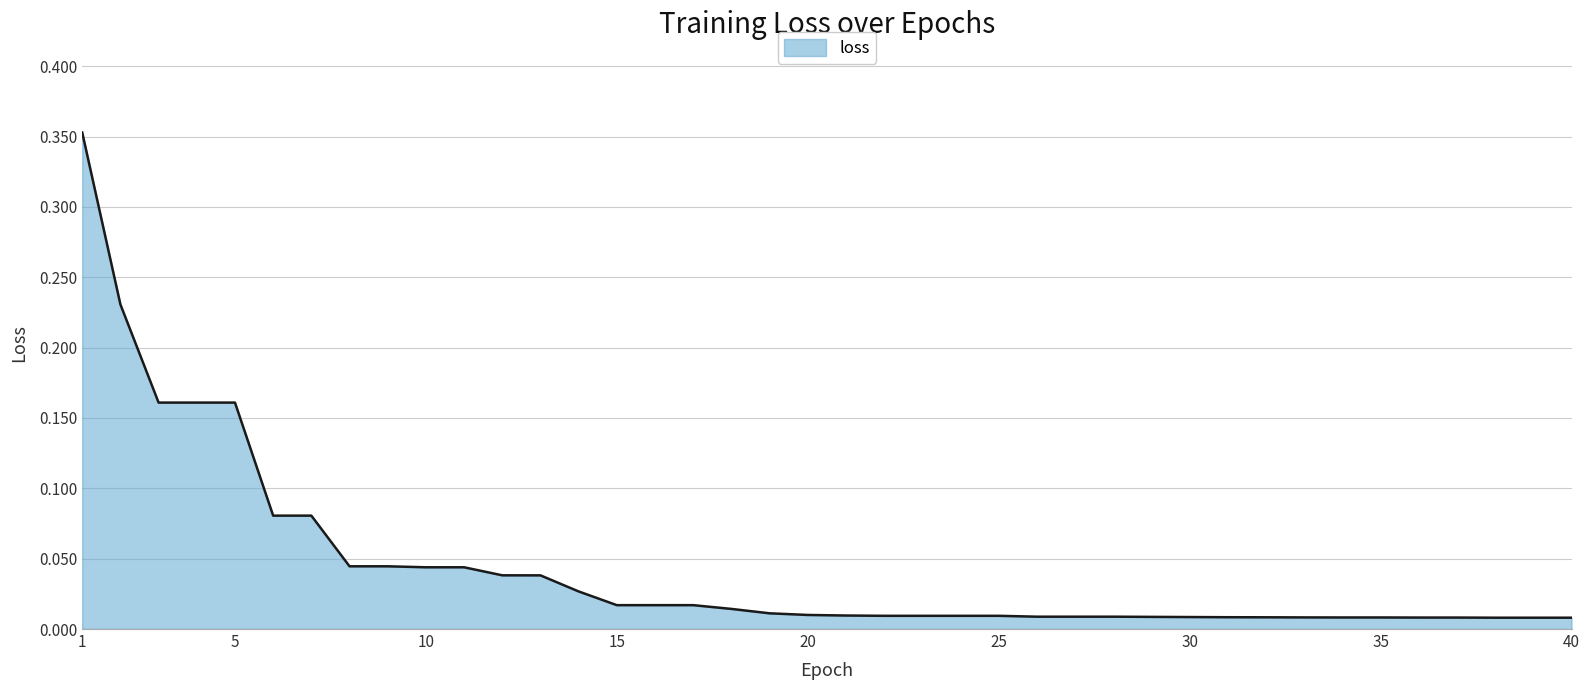

What is the difference between the maximum and minimum values?

0.3